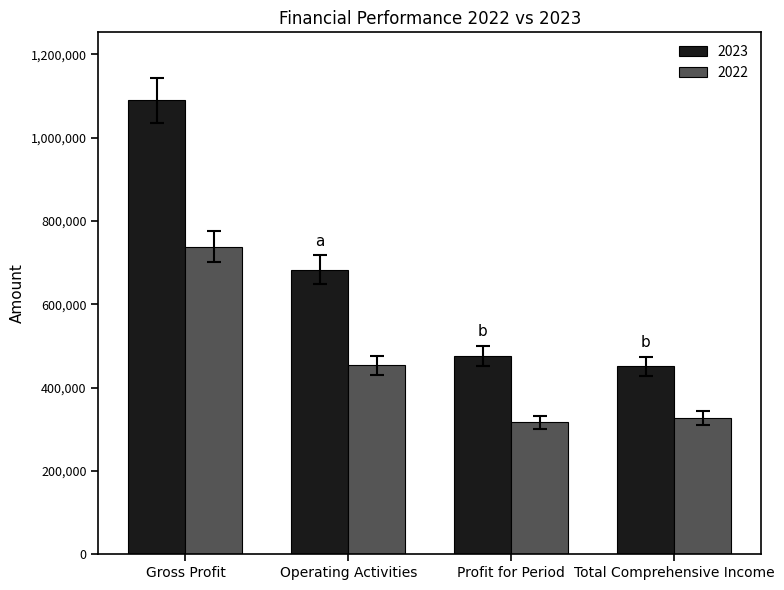

What position from the right is Gross Profit?

4